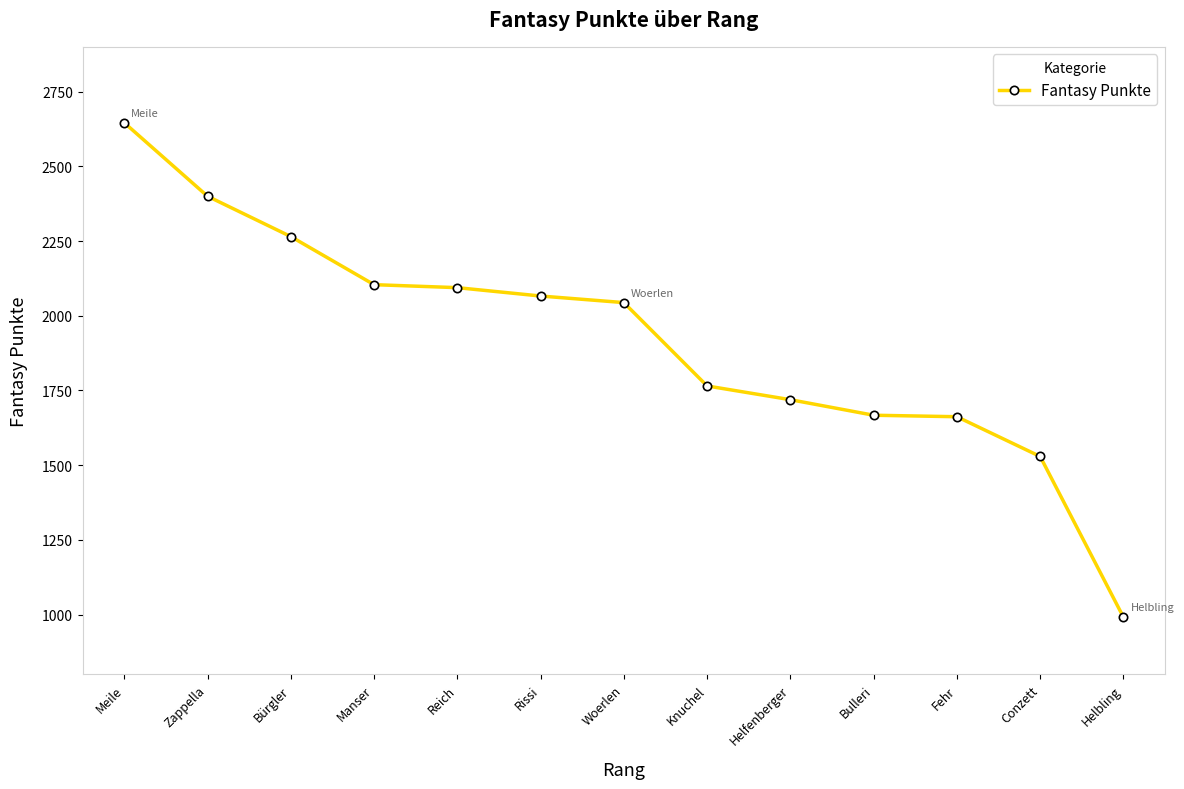

True or false: the data shows 3573 at Zappella.

False